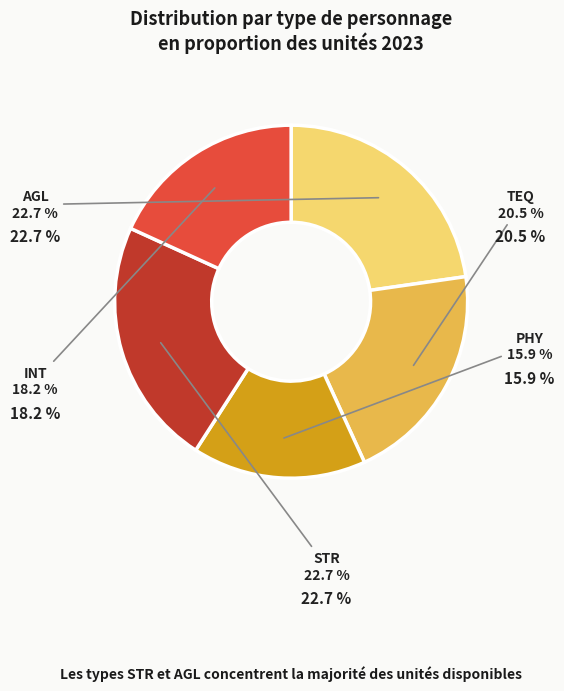

What portion of the pie excludes INT?

81.8%